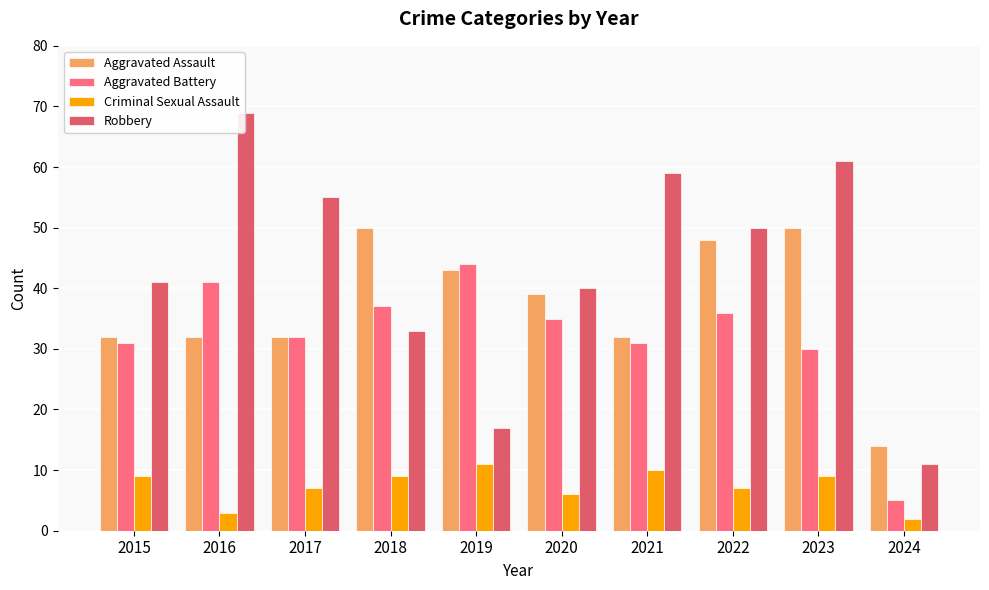

Is the value of Robbery at 2021 greater than the value of Criminal Sexual Assault at 2018?

Yes